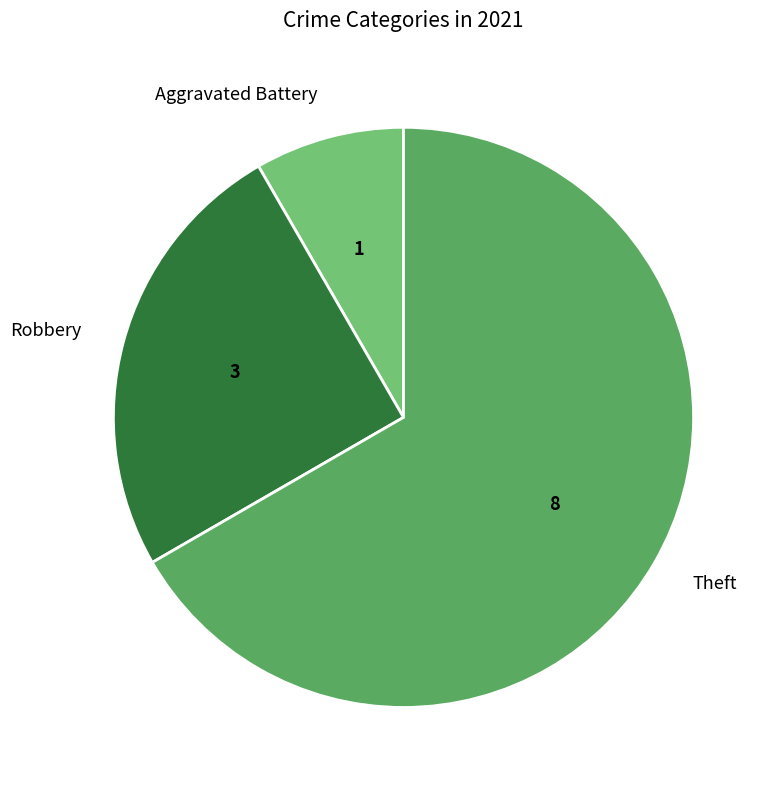

What is the smallest slice in the pie chart?

Aggravated Battery